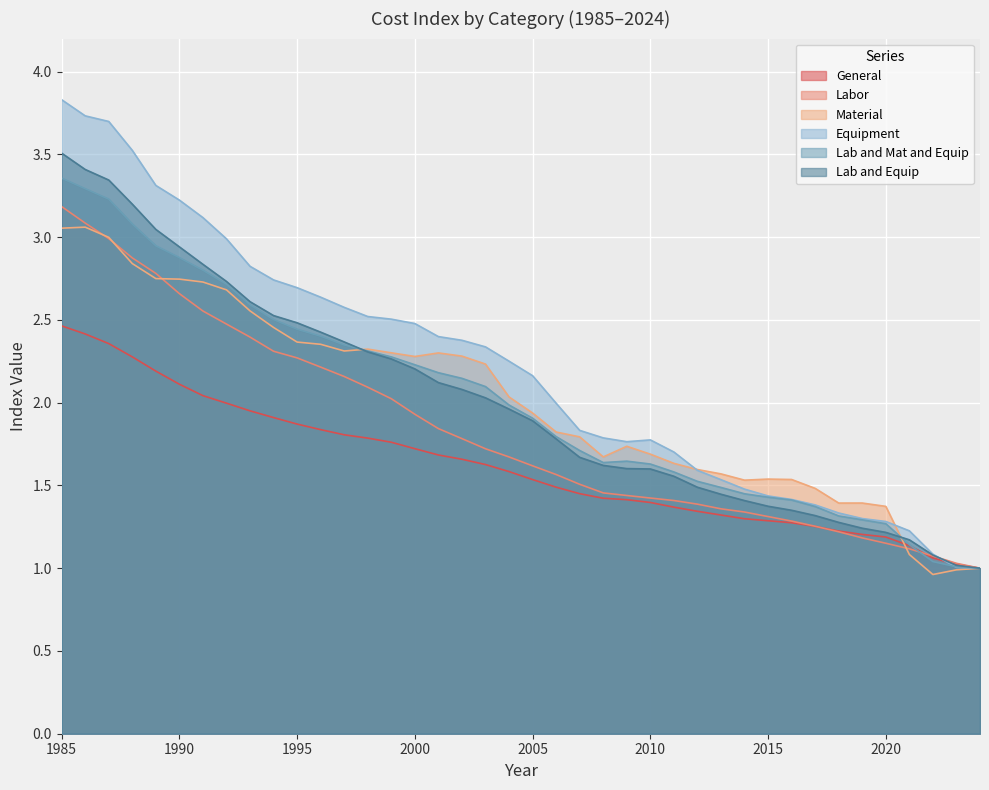

At how many categories does at least one series exceed 1?

39